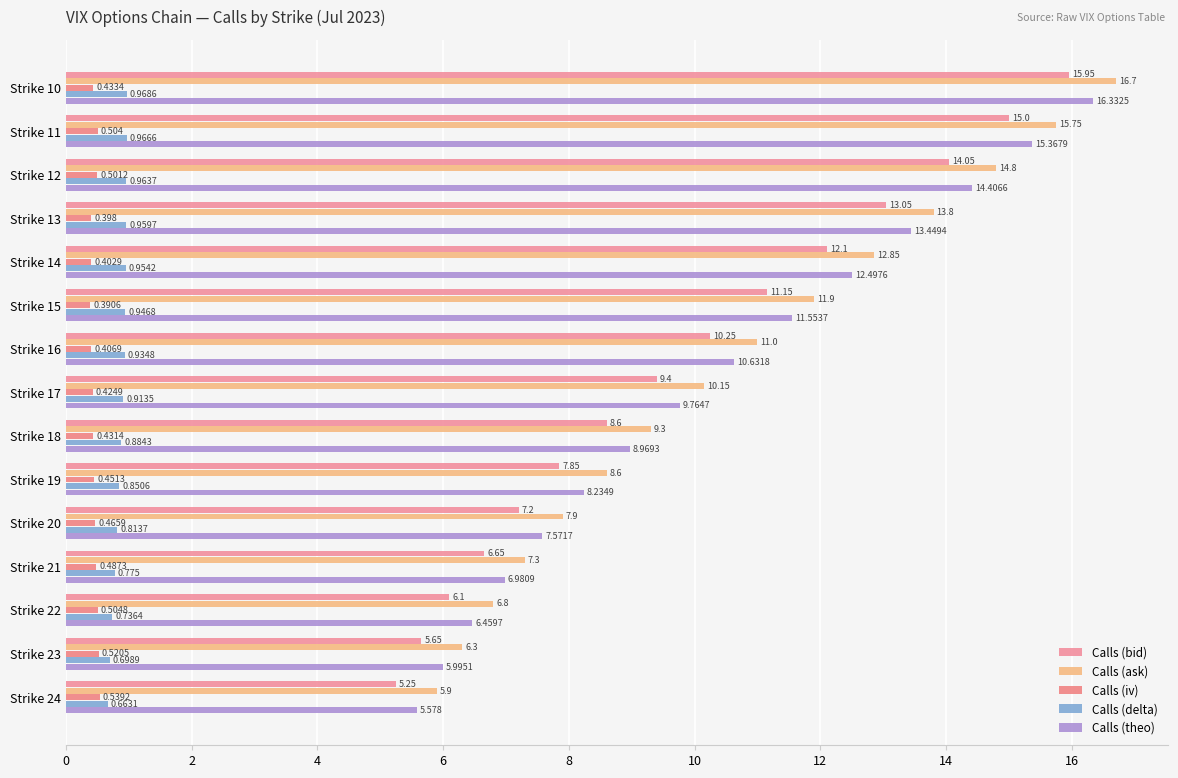

How many categories are shown in the chart?

15